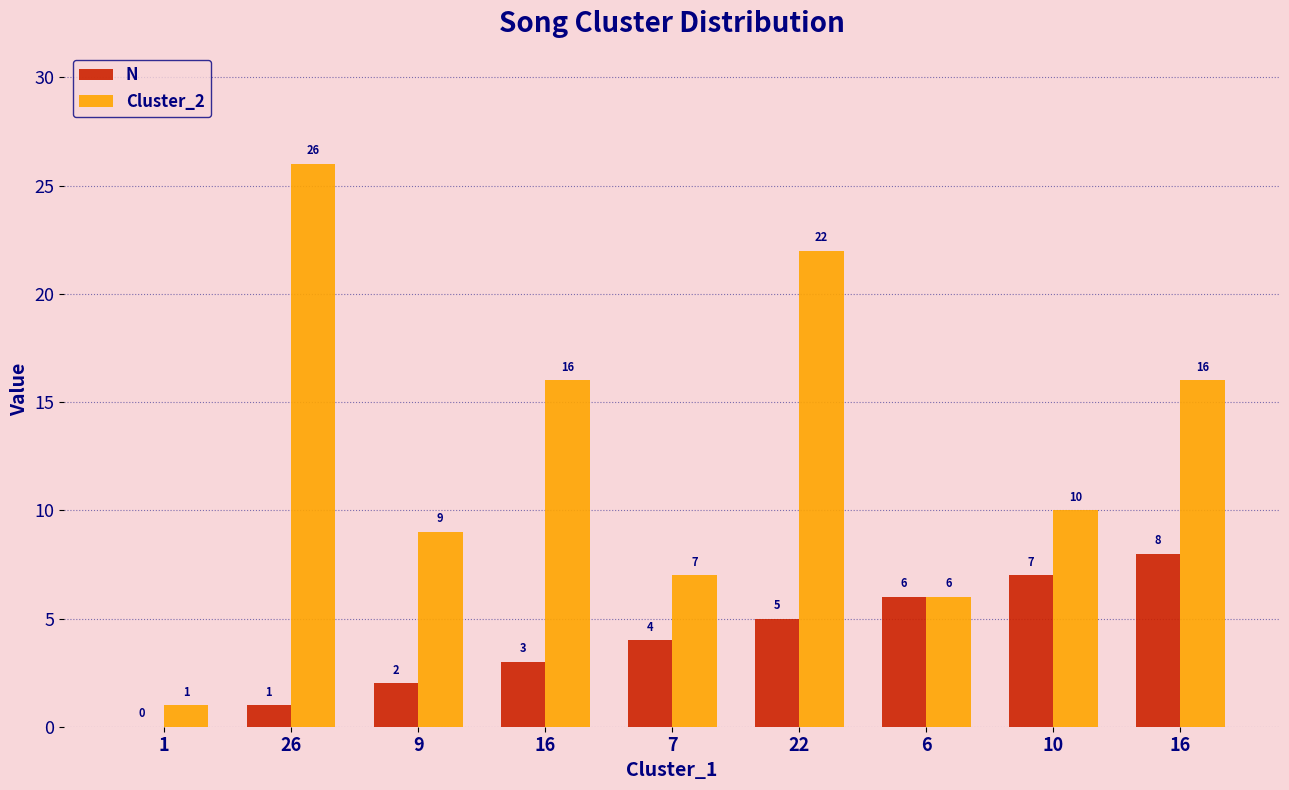

What are all the series names shown in the legend?

N, Cluster_2